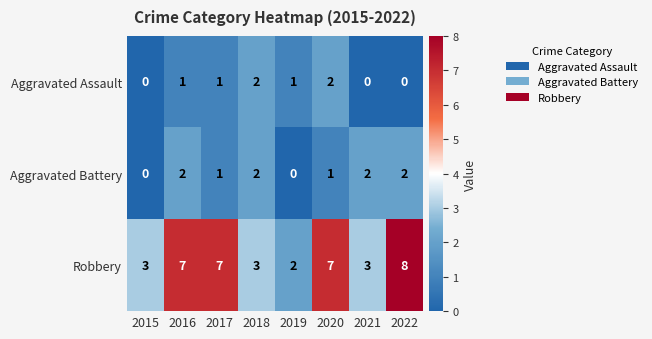

Count the Robbery values in the range 3 to 7.

6